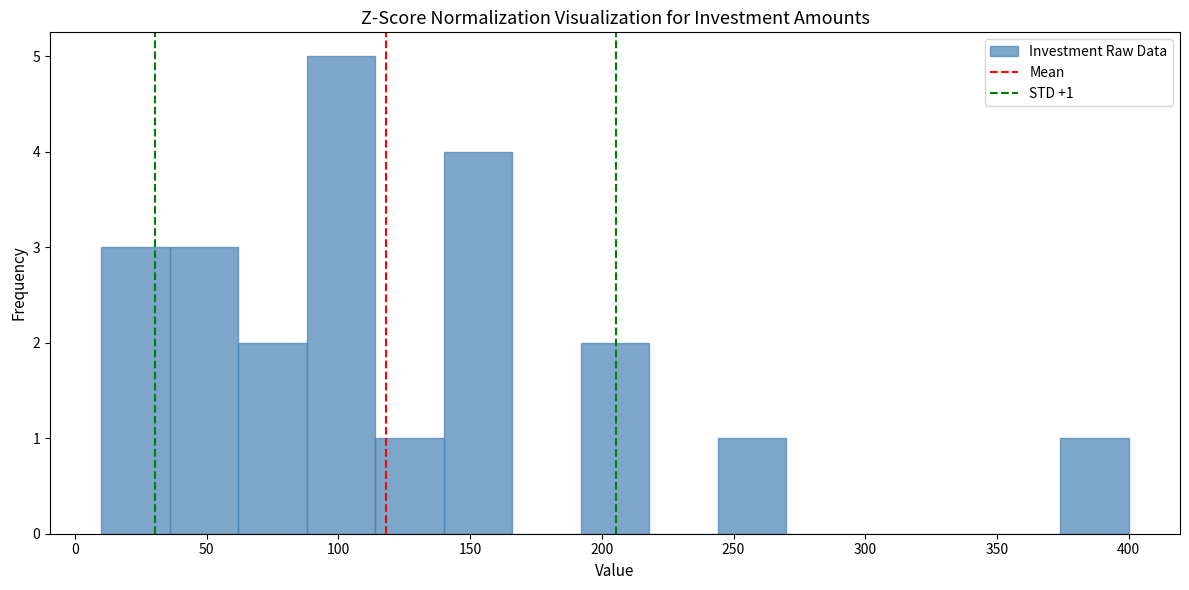

Over which range of the x-axis is the bar tallest?

88 to 114